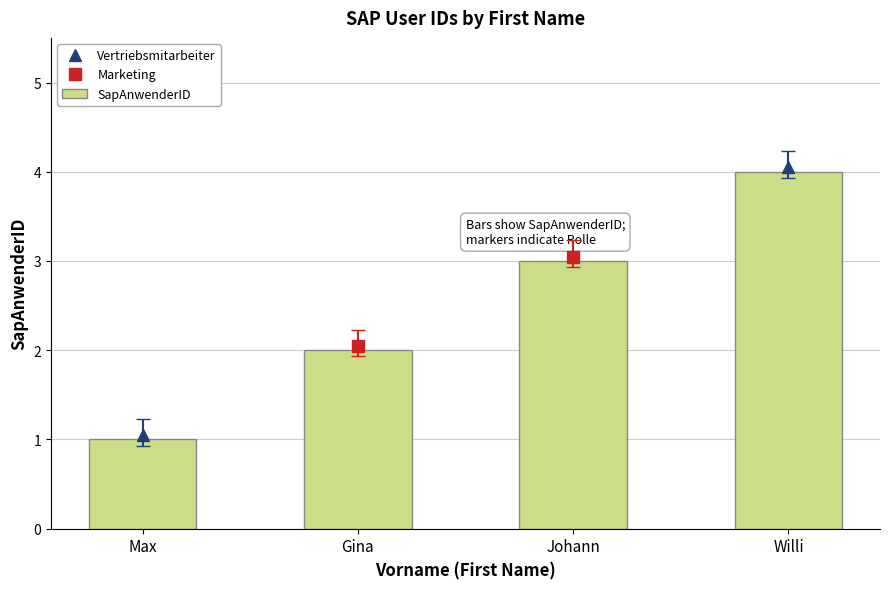

What is the change in value from Max to Gina?

+1